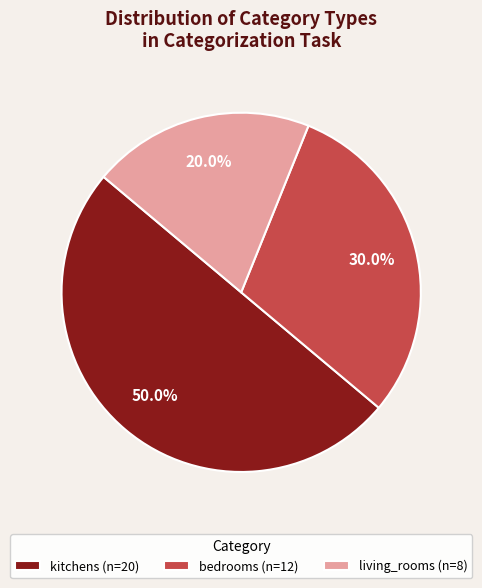

What is the ratio of the value at kitchens to the value at living_rooms?

2.5